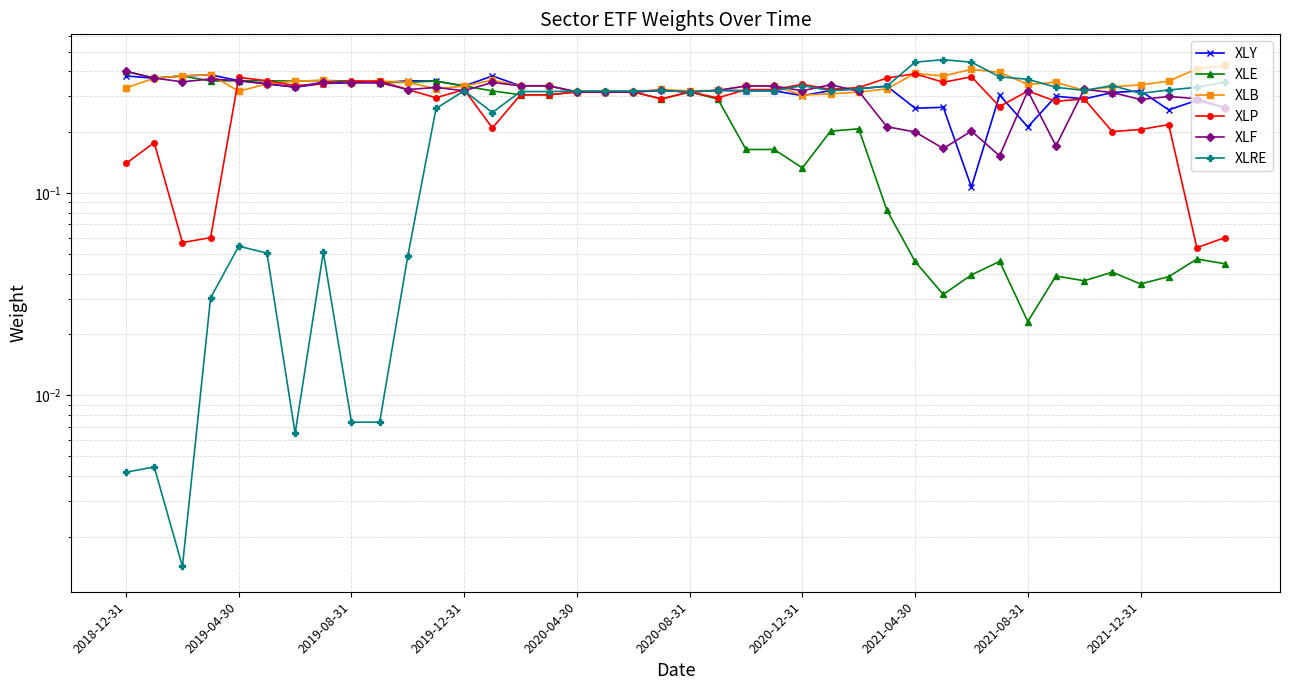

Is it true that XLRE equals 0.1 at 2019-04-30?

False